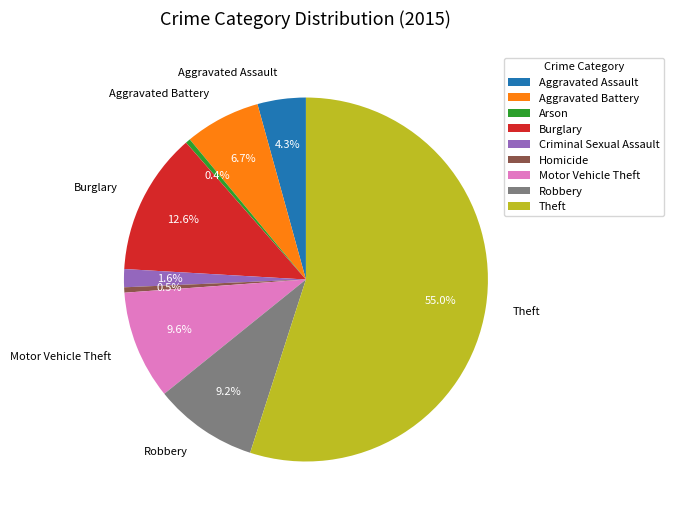

Which slice is the largest?

Theft